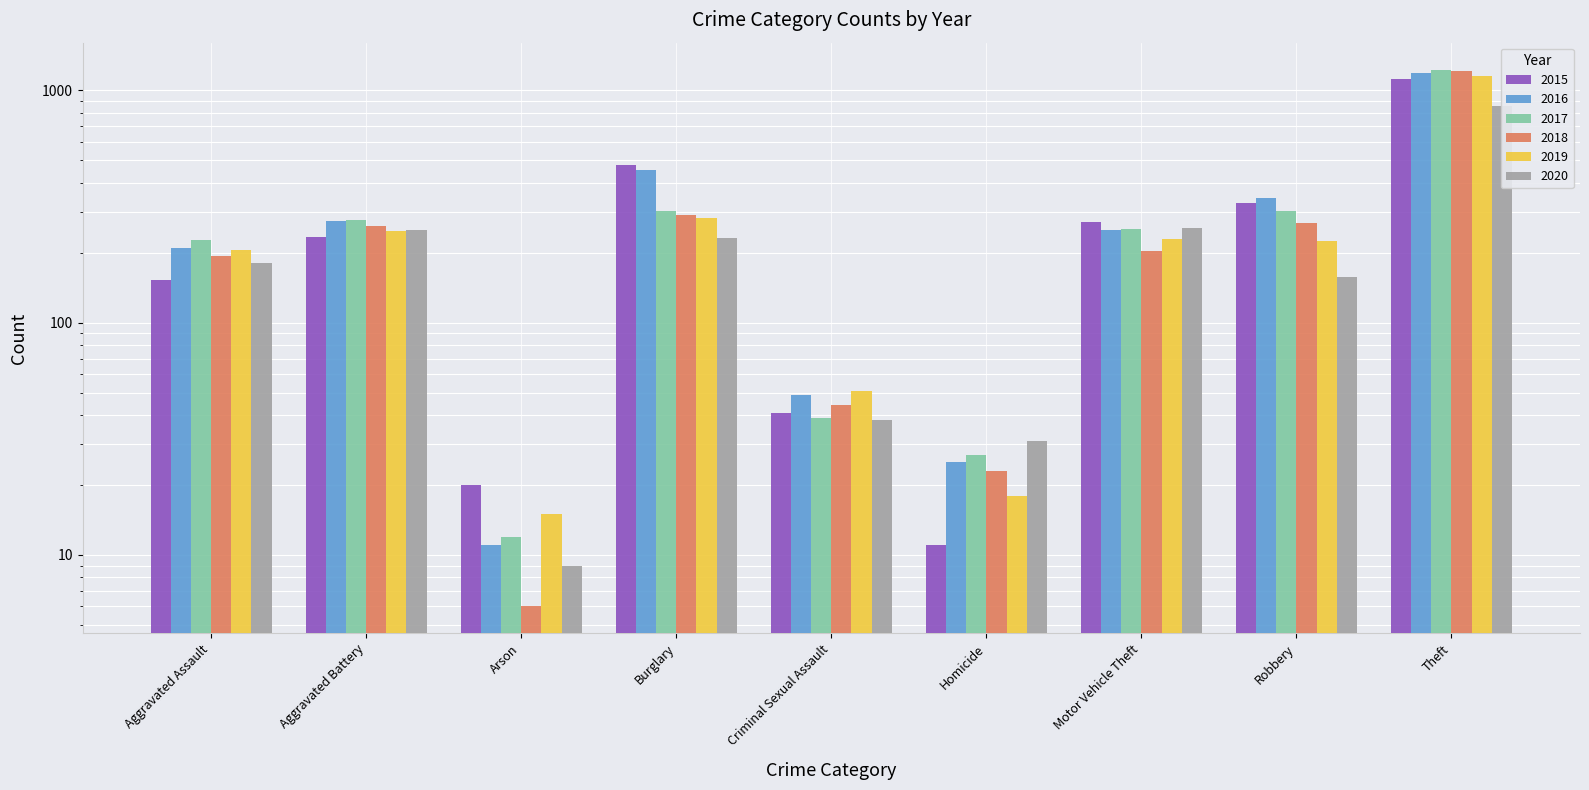

Where is 2018 nearest to the value 607?

Burglary